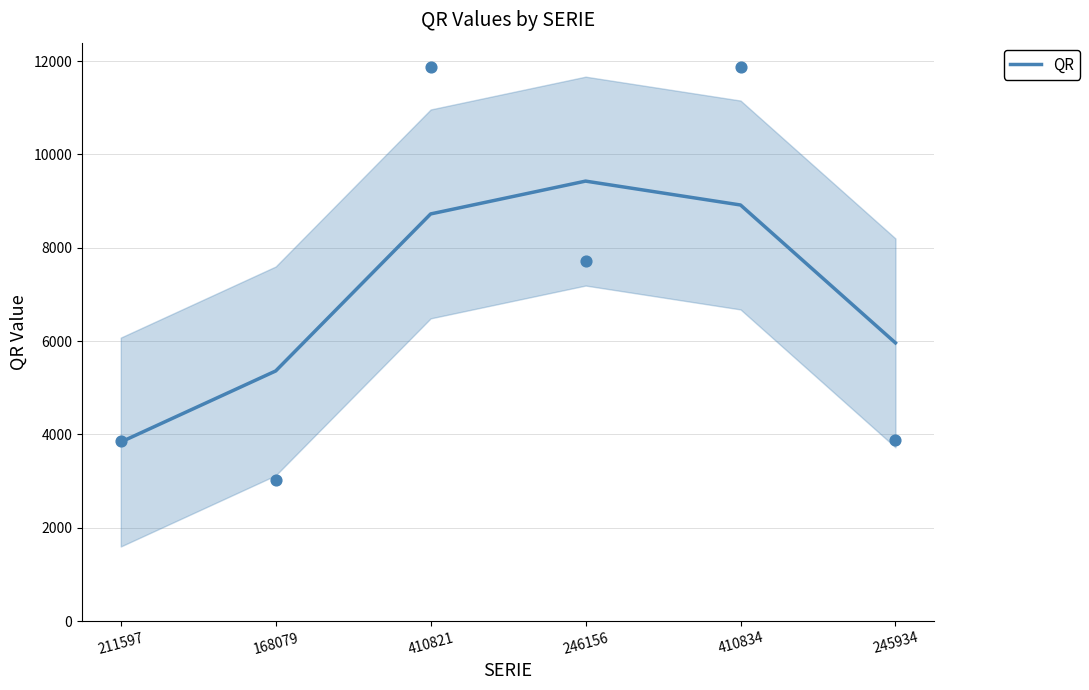

Which has a higher value, 410834 or 410821?

410834